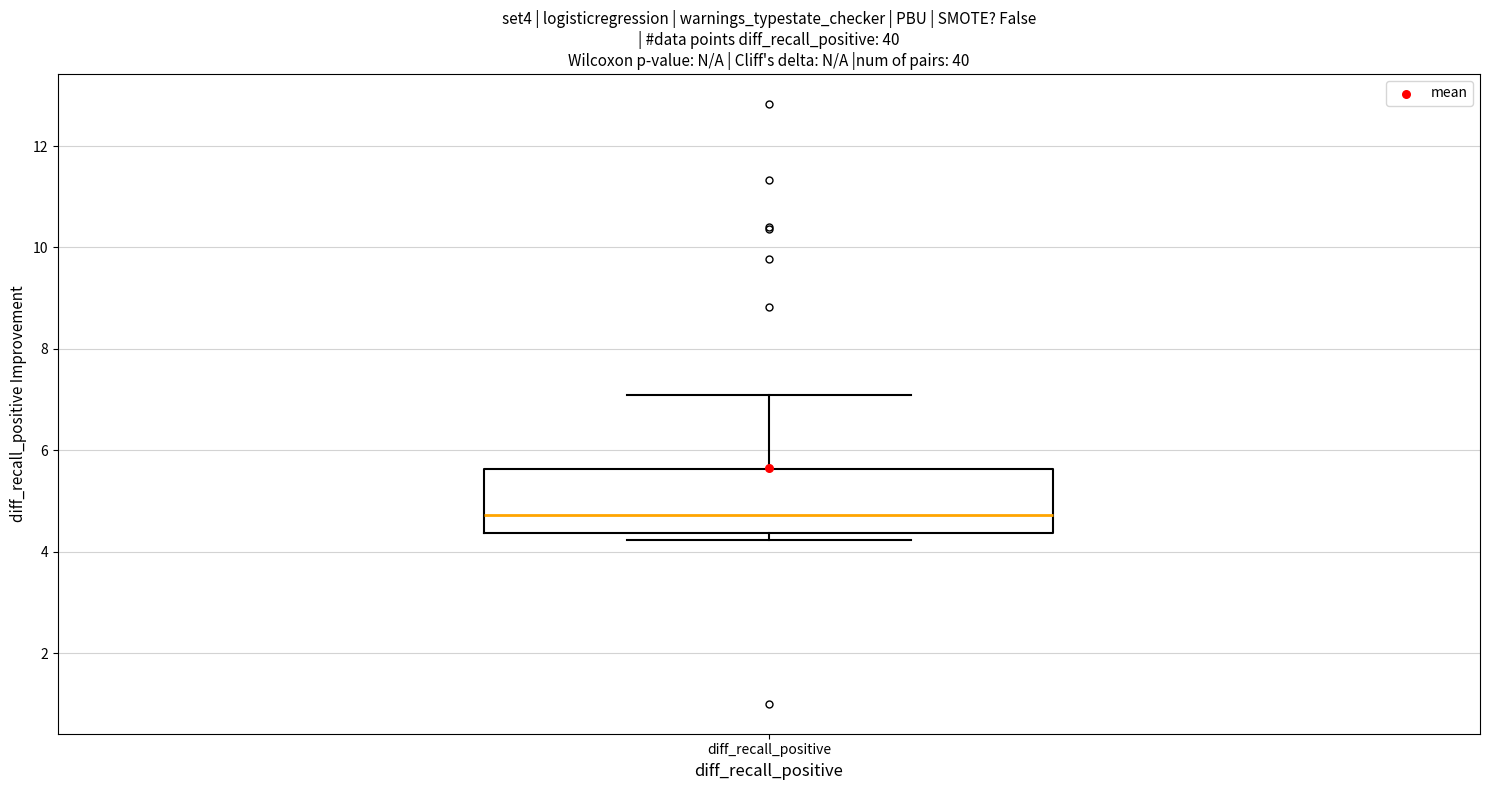

Transcribe this box plot: give where the median line is, the range the box spans, and where the two whiskers end, as read against the y-axis. The values are not printed on the chart, so give them approximately, as read against the axis.

median 4.8, box 4.4 to 5.6, whiskers 4.2 to 7.0